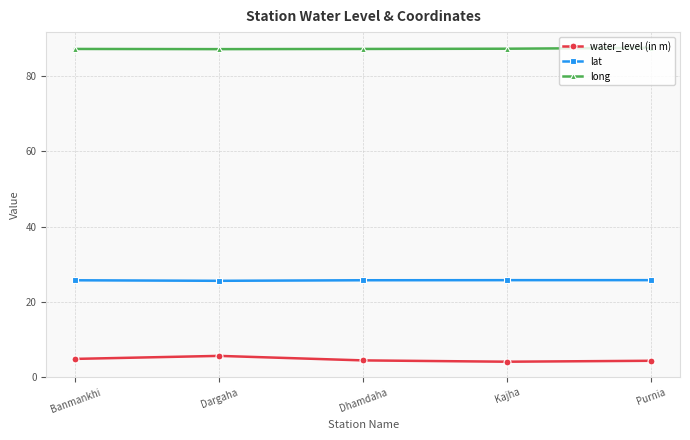

What is the sum of the long values at Banmankhi and Dhamdaha?

174.4